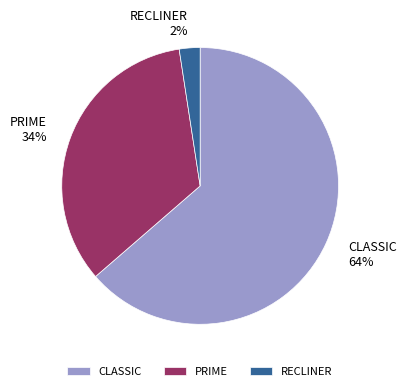

Which slice is the largest?

CLASSIC